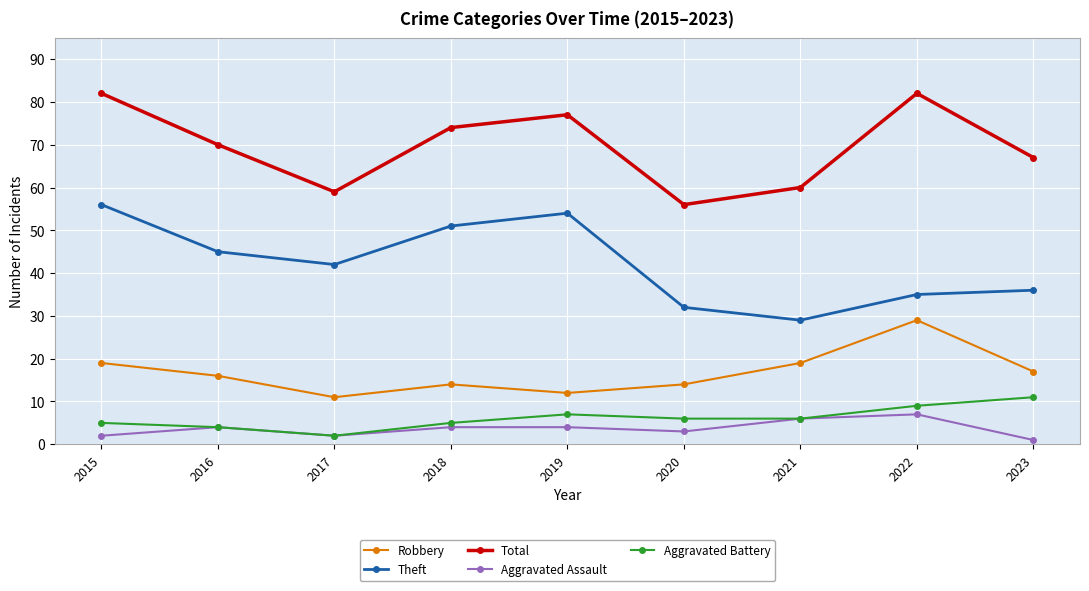

What is the average value of the Theft series?

42